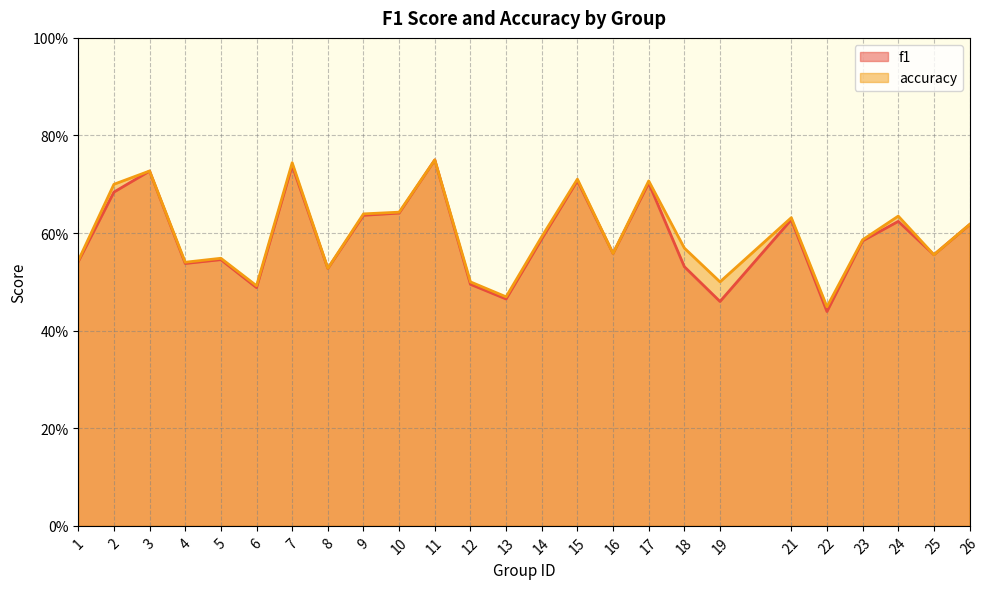

Where is accuracy nearest to the value 0?

22